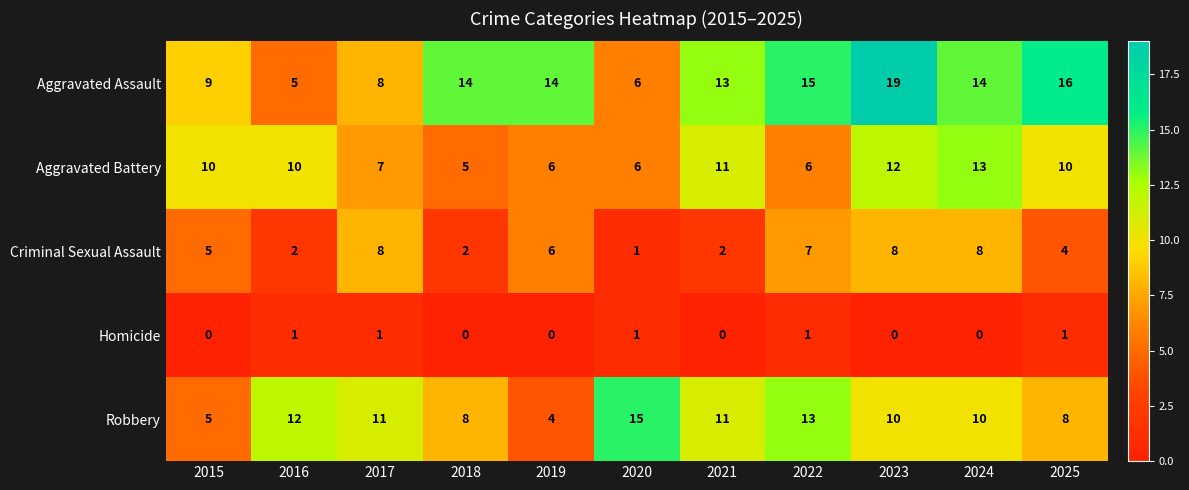

What is the sum of the Aggravated Battery values at 2018 and 2023?

17